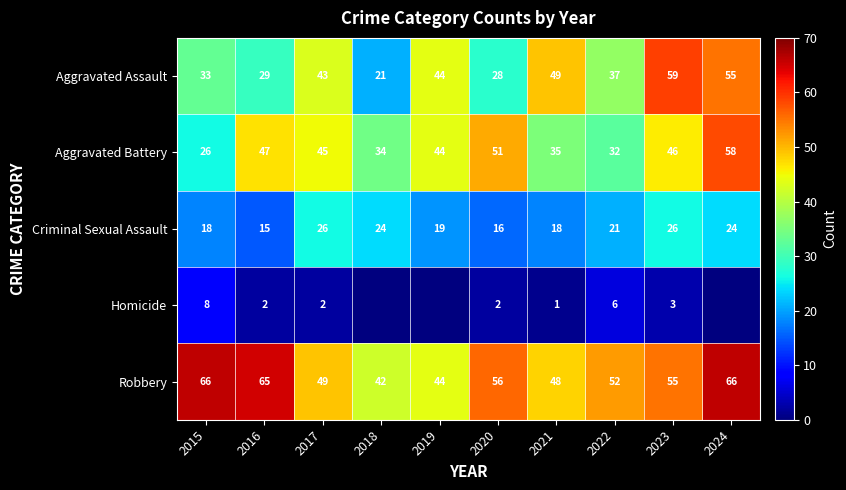

Where does the Criminal Sexual Assault series first go above 21?

2017